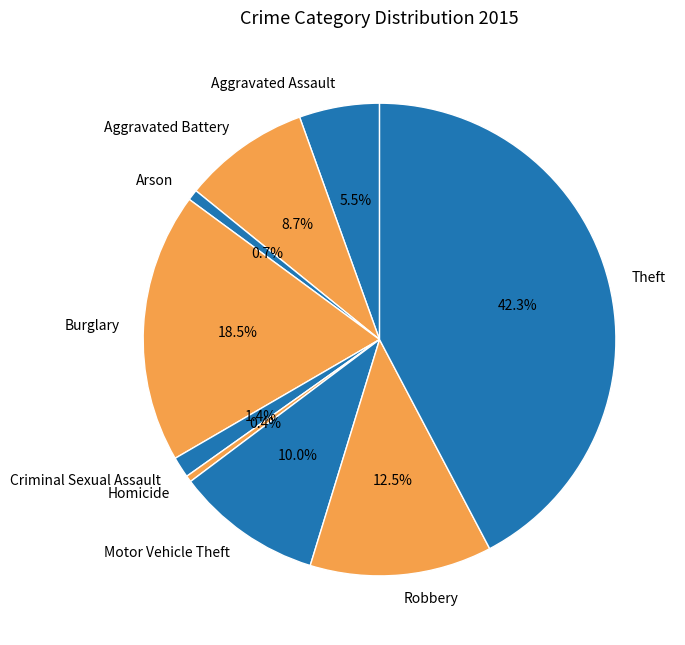

What percentage do Motor Vehicle Theft and Criminal Sexual Assault together represent?

11.4%